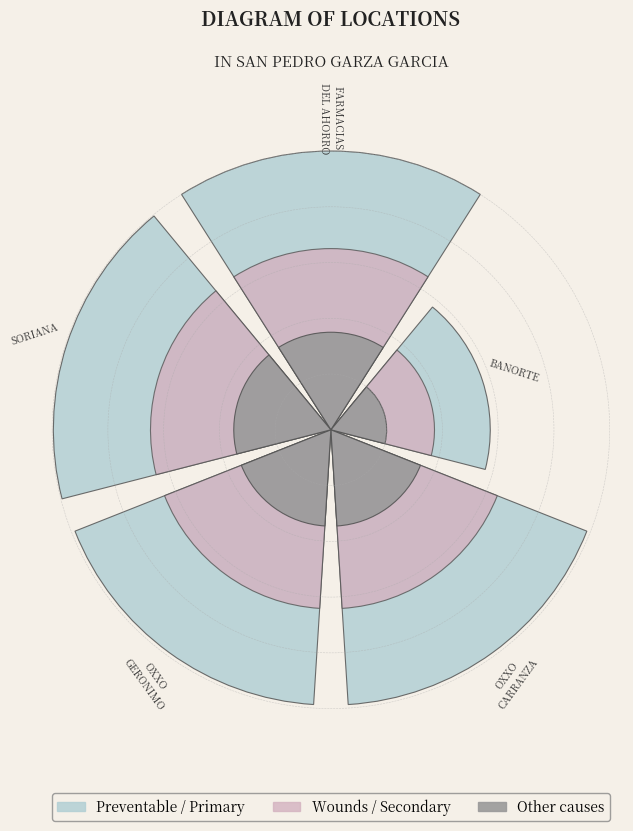

Rank the series by their average value, from lowest to highest.

Other causes, Wounds, Preventable